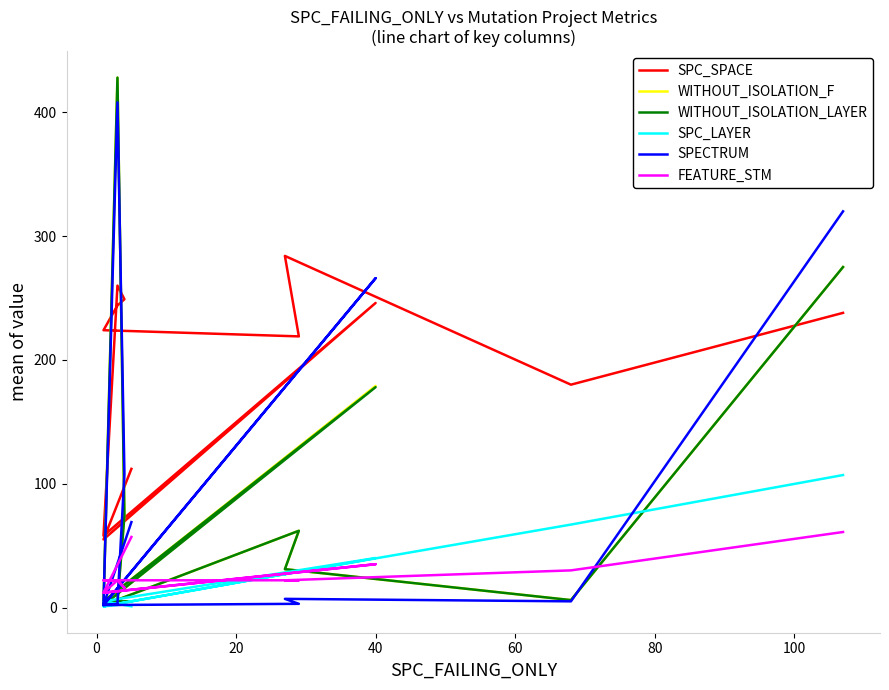

What is the highest value of the FEATURE_STM series?

61